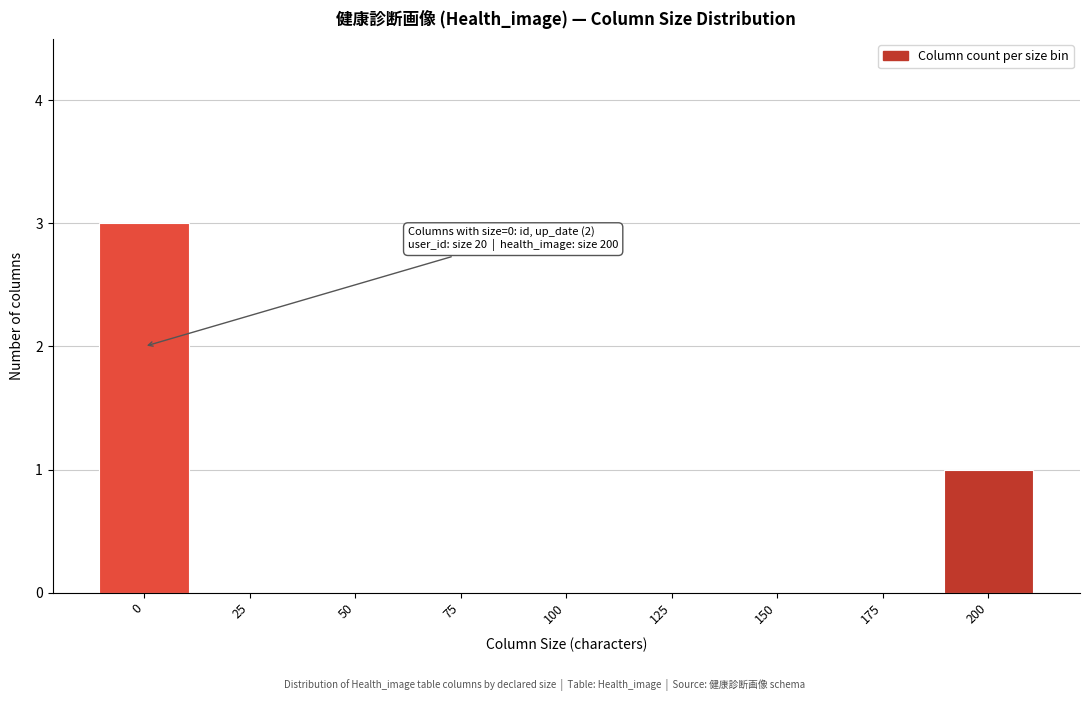

Reading left to right, what are all the values shown in this chart?

0=3	25=0	50=0	75=0	100=0	125=0	150=0	175=0	200=1